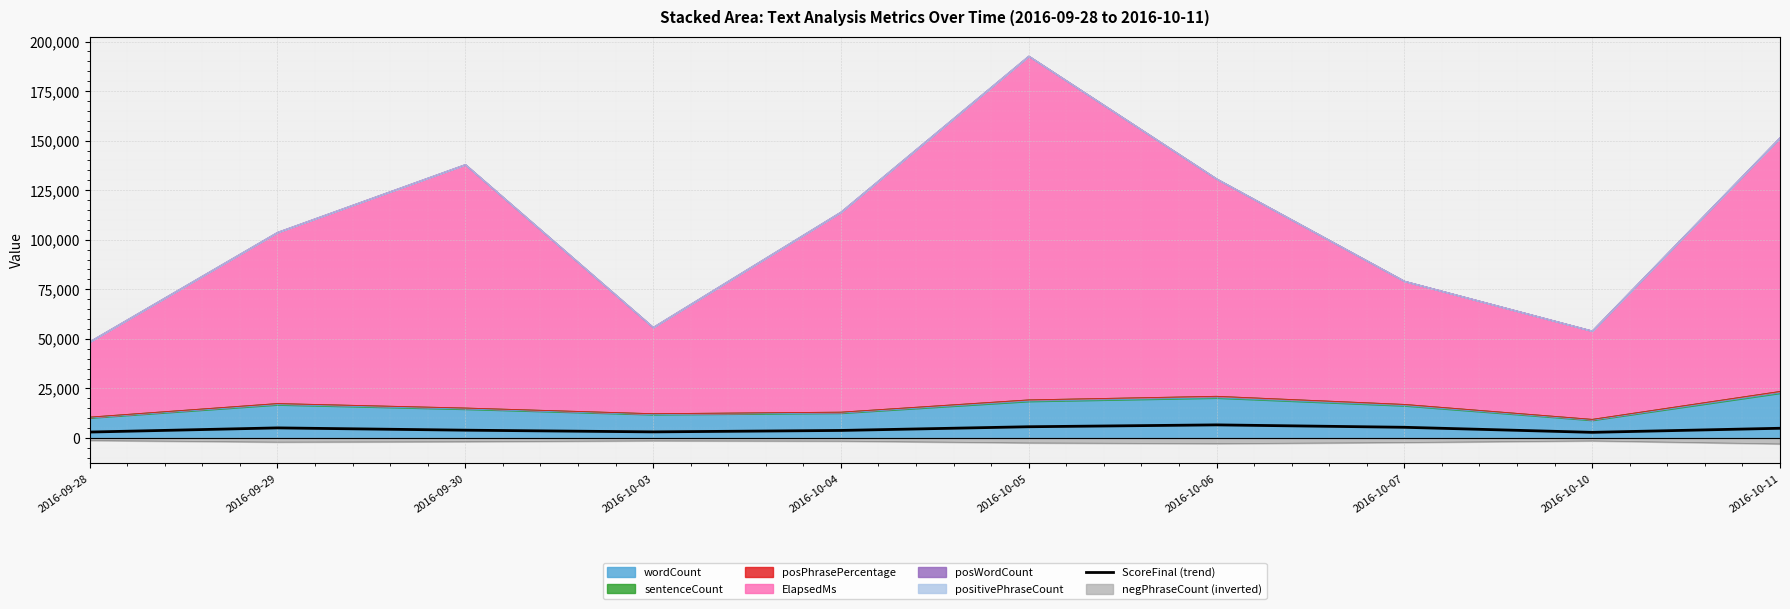

What is the label of the 10th point from the right?

2016-09-28